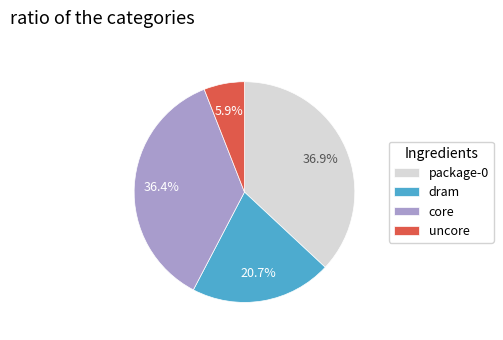

Which has a higher value, uncore or package-0?

package-0